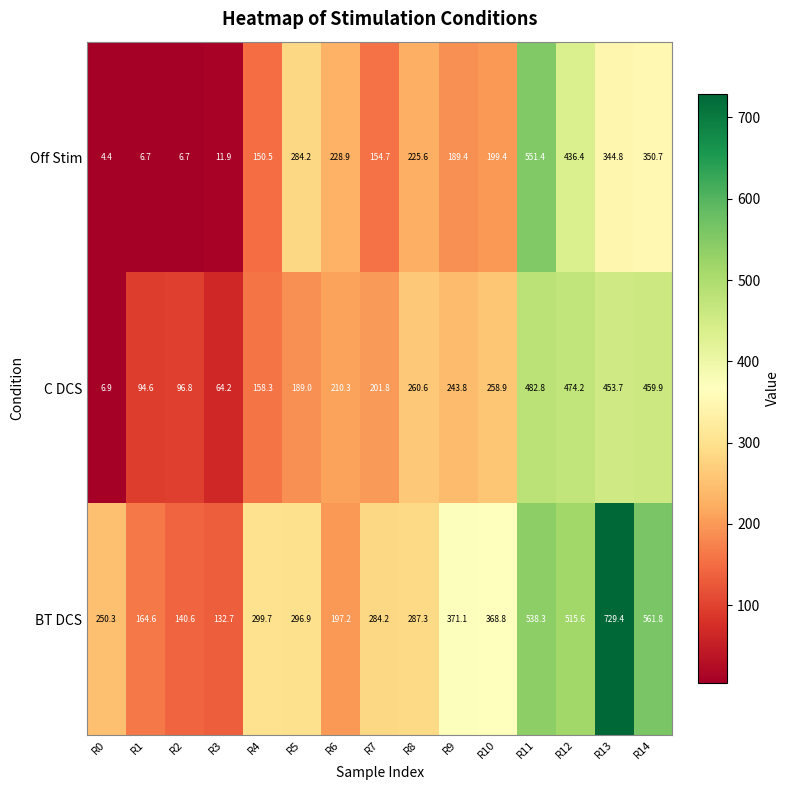

At which label is BT DCS closest to 431?

R9